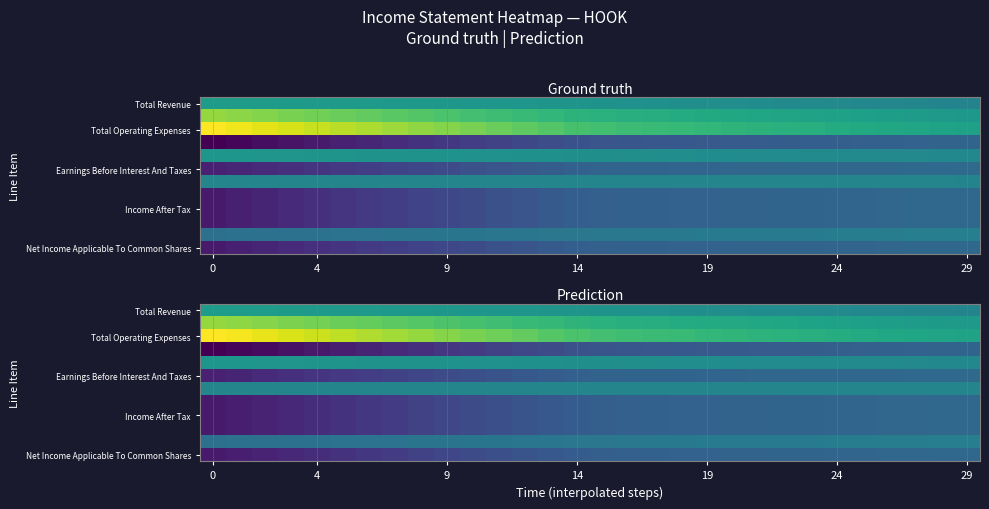

What is the difference between the highest and lowest values at 13?

57957.2